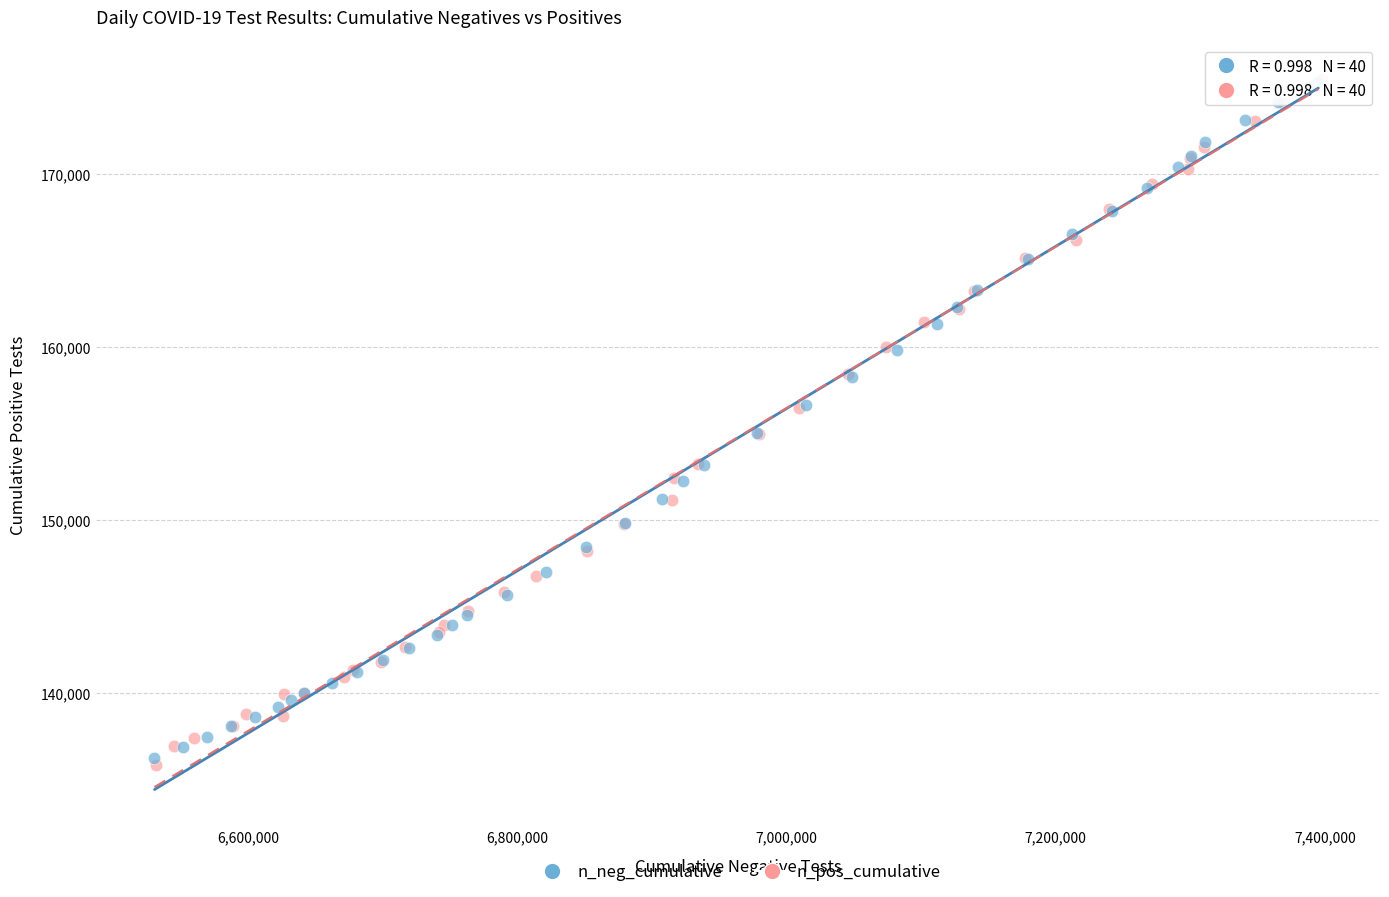

Which series has the widest spread of Y values?

n_pos_cumulative